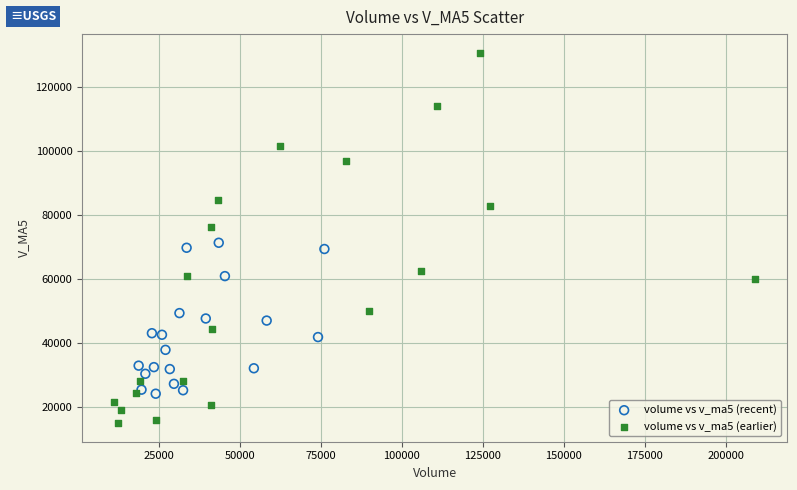

Which series contains the lowest Y value?

volume vs v_ma5 (earlier)